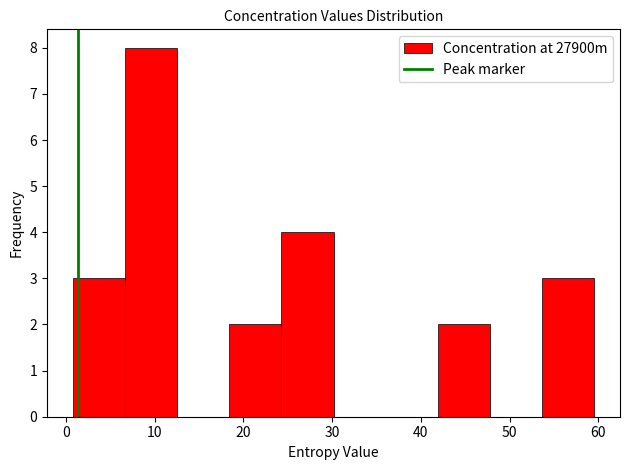

What is the height of the bar covering 54 to 60 on the x-axis? Neither the bar edges nor the heights are printed on the chart, so give them approximately, as read against the axes.

3